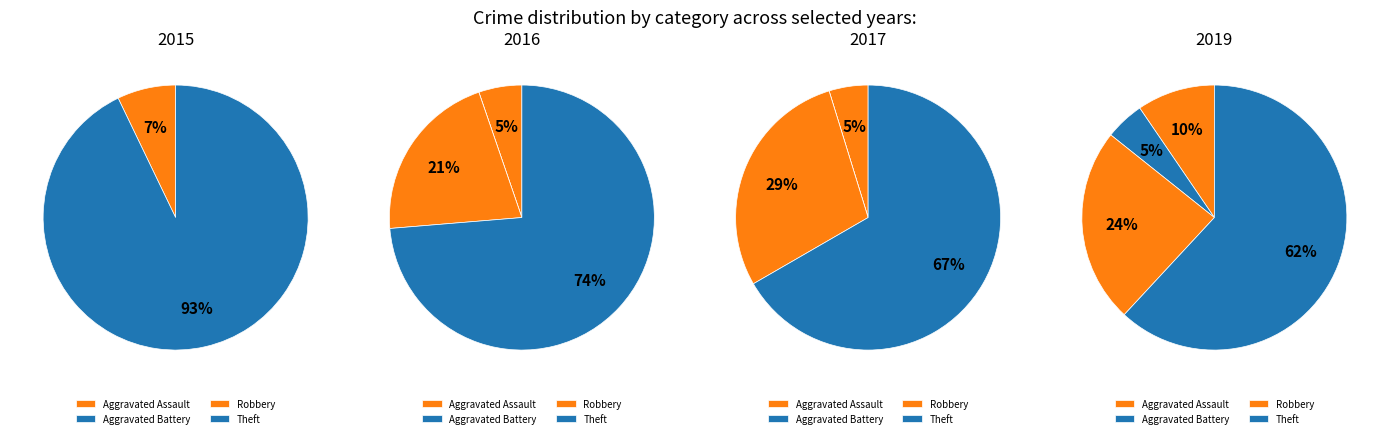

To the nearest percent, what percentage of the pie is Theft?

47%